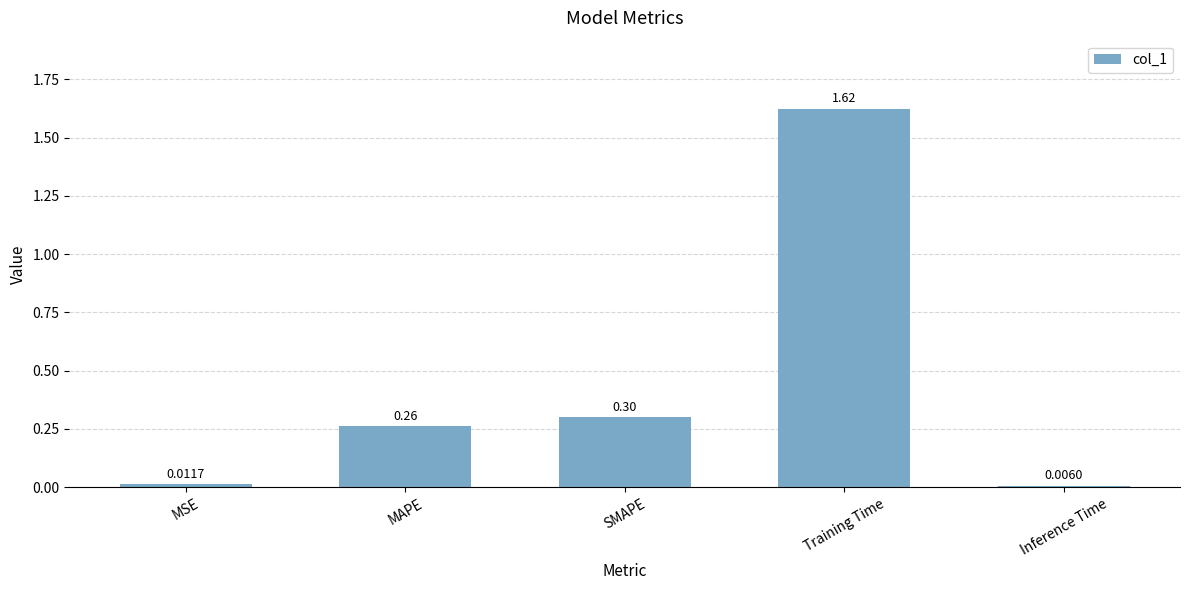

At which category does the chart reach its minimum across all series?

Inference Time